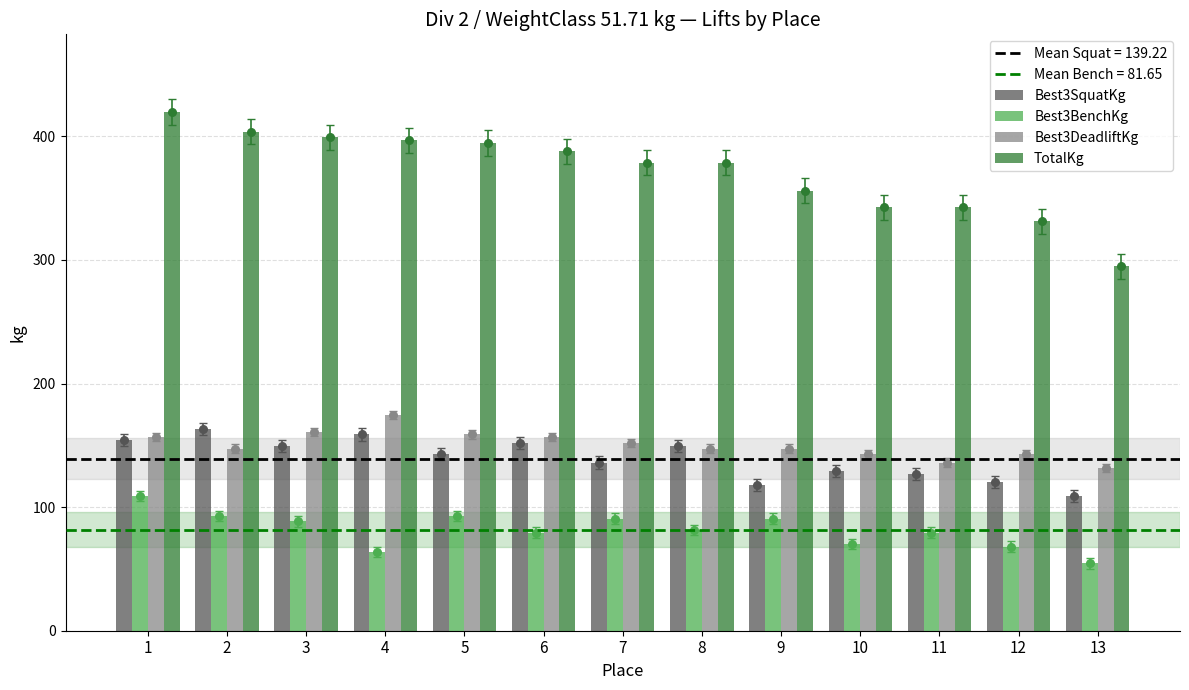

What is the total value across all series at 11?

684.9